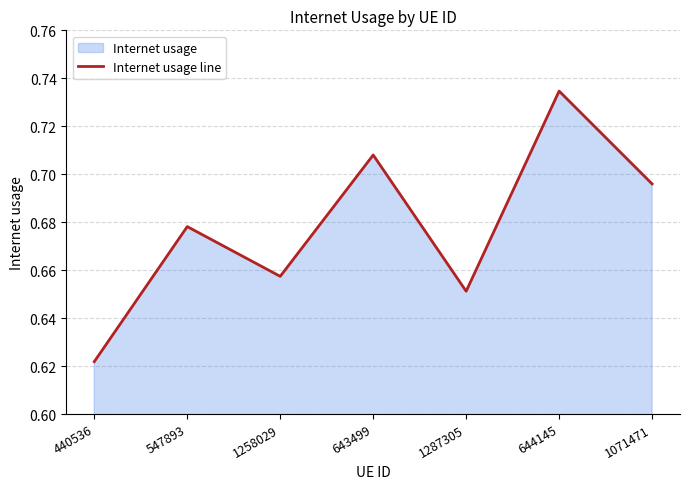

What is the difference between the maximum and minimum values?

0.1